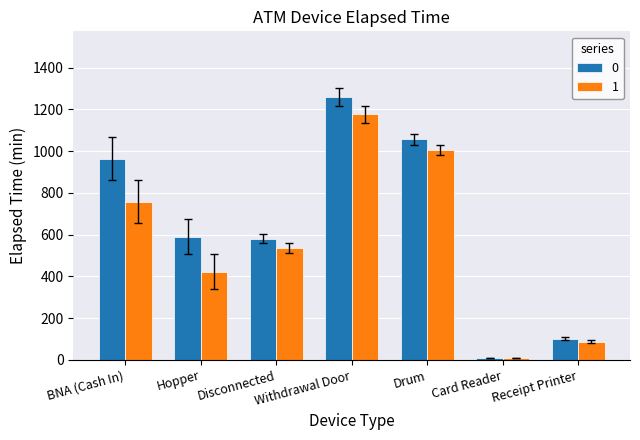

What is the difference between the highest and lowest values at Withdrawal Door?

81.8